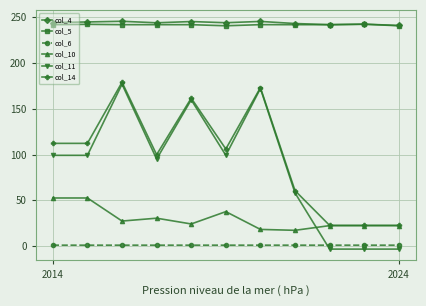

Does the chart have visible grid lines?

Yes